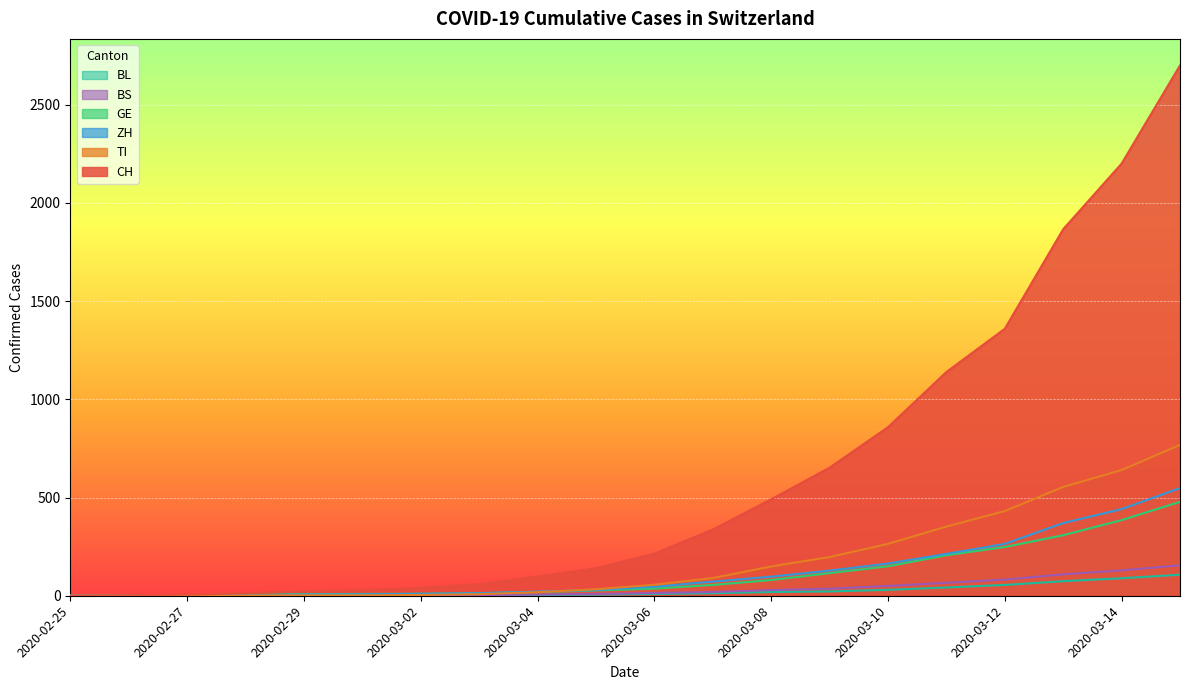

What is the difference between the highest and lowest values at 2020-03-08?

472